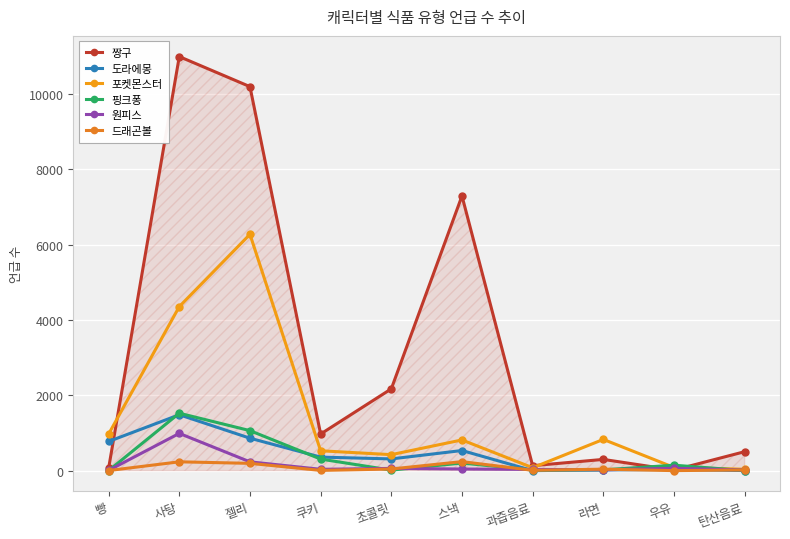

Which has a higher value, 초콜릿 or 빵?

초콜릿